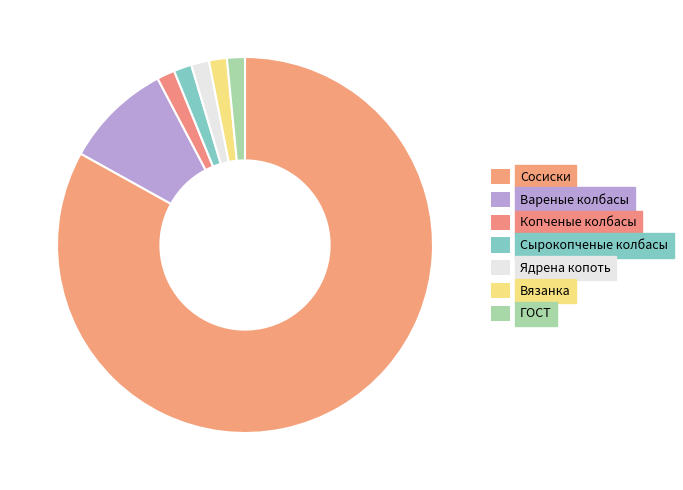

Count the number of slices in the pie.

7